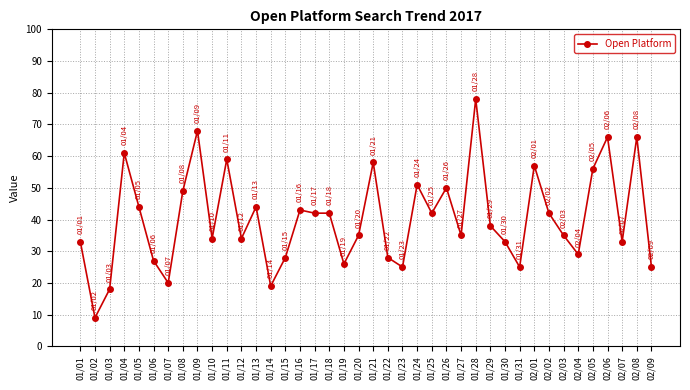

What is the difference between the maximum and minimum values?

69